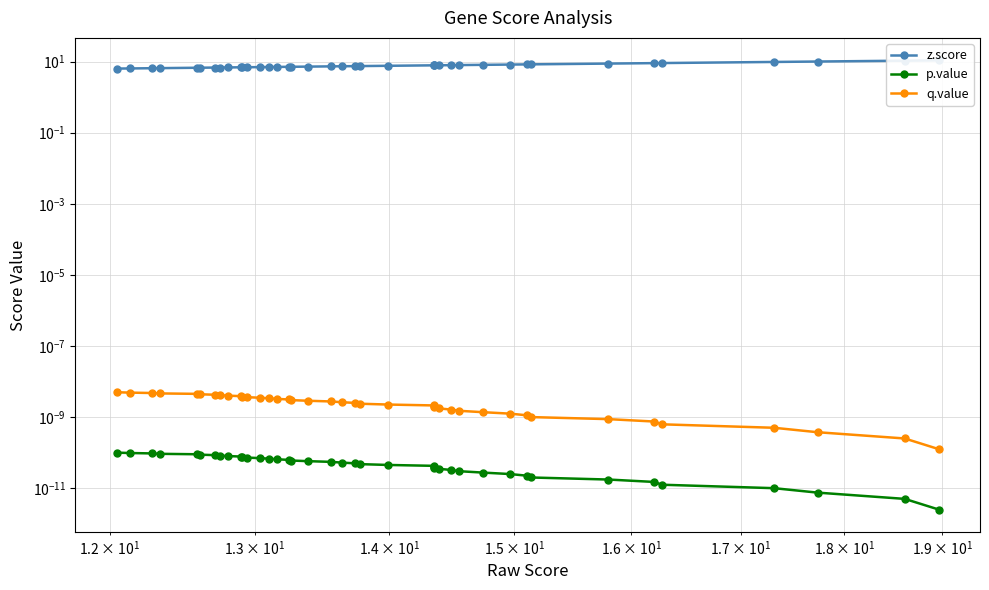

Reading left to right, extract all data points from this chart.

z.score: 10.8	10.6	10.0	9.7	9.1	9.0	8.8	8.3	8.3	8.2	8.1	8.0	7.9	7.9	7.8	7.8	7.8	7.6	7.5	7.4	7.4	7.3	7.2	7.1	7.1	7.1	7.0	7.0	6.9	6.9	6.9	6.8	6.8	6.8	6.7	6.7	6.5	6.5	6.4	6.3
p.value: 0.0	0.0	0.0	0.0	0.0	0.0	0.0	0.0	0.0	0.0	0.0	0.0	0.0	0.0	0.0	0.0	0.0	0.0	0.0	0.0	0.0	0.0	0.0	0.0	0.0	0.0	0.0	0.0	0.0	0.0	0.0	0.0	0.0	0.0	0.0	0.0	0.0	0.0	0.0	0.0
q.value: 0.0	0.0	0.0	0.0	0.0	0.0	0.0	0.0	0.0	0.0	0.0	0.0	0.0	0.0	0.0	0.0	0.0	0.0	0.0	0.0	0.0	0.0	0.0	0.0	0.0	0.0	0.0	0.0	0.0	0.0	0.0	0.0	0.0	0.0	0.0	0.0	0.0	0.0	0.0	0.0